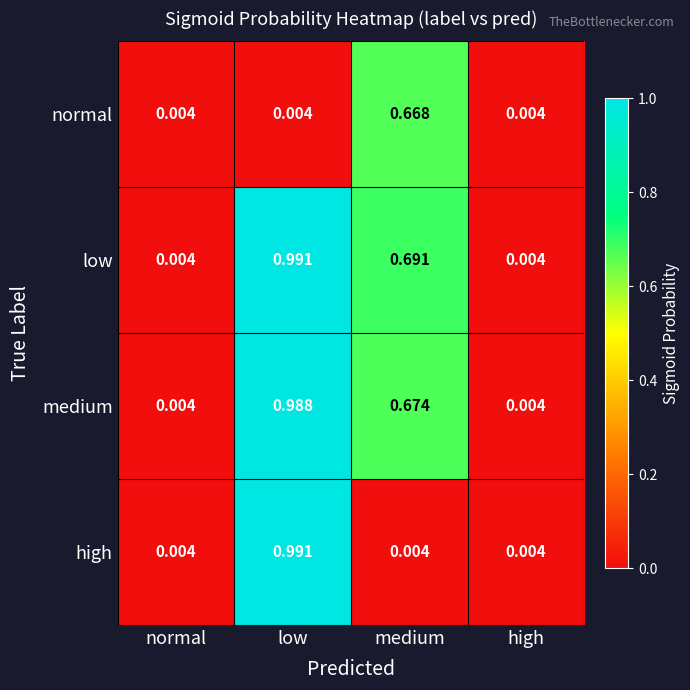

Is the value of normal at high greater than the value of high at low?

No